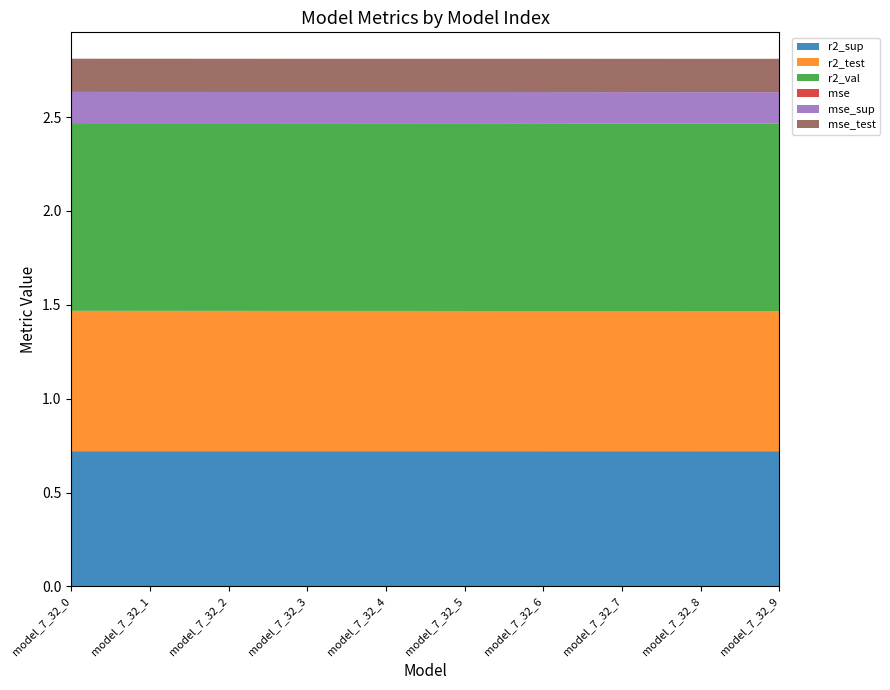

Reading right to left, what are all the values shown in this chart?

r2_sup: model_7_32_9=0.7	model_7_32_8=0.7	model_7_32_7=0.7	model_7_32_6=0.7	model_7_32_5=0.7	model_7_32_4=0.7	model_7_32_3=0.7	model_7_32_2=0.7	model_7_32_1=0.7	model_7_32_0=0.7
r2_test: model_7_32_9=0.7	model_7_32_8=0.7	model_7_32_7=0.7	model_7_32_6=0.7	model_7_32_5=0.7	model_7_32_4=0.7	model_7_32_3=0.7	model_7_32_2=0.7	model_7_32_1=0.7	model_7_32_0=0.7
r2_val: model_7_32_9=1.0	model_7_32_8=1.0	model_7_32_7=1.0	model_7_32_6=1.0	model_7_32_5=1.0	model_7_32_4=1.0	model_7_32_3=1.0	model_7_32_2=1.0	model_7_32_1=1.0	model_7_32_0=1.0
mse: model_7_32_9=0.0	model_7_32_8=0.0	model_7_32_7=0.0	model_7_32_6=0.0	model_7_32_5=0.0	model_7_32_4=0.0	model_7_32_3=0.0	model_7_32_2=0.0	model_7_32_1=0.0	model_7_32_0=0.0
mse_sup: model_7_32_9=0.2	model_7_32_8=0.2	model_7_32_7=0.2	model_7_32_6=0.2	model_7_32_5=0.2	model_7_32_4=0.2	model_7_32_3=0.2	model_7_32_2=0.2	model_7_32_1=0.2	model_7_32_0=0.2
mse_test: model_7_32_9=0.2	model_7_32_8=0.2	model_7_32_7=0.2	model_7_32_6=0.2	model_7_32_5=0.2	model_7_32_4=0.2	model_7_32_3=0.2	model_7_32_2=0.2	model_7_32_1=0.2	model_7_32_0=0.2